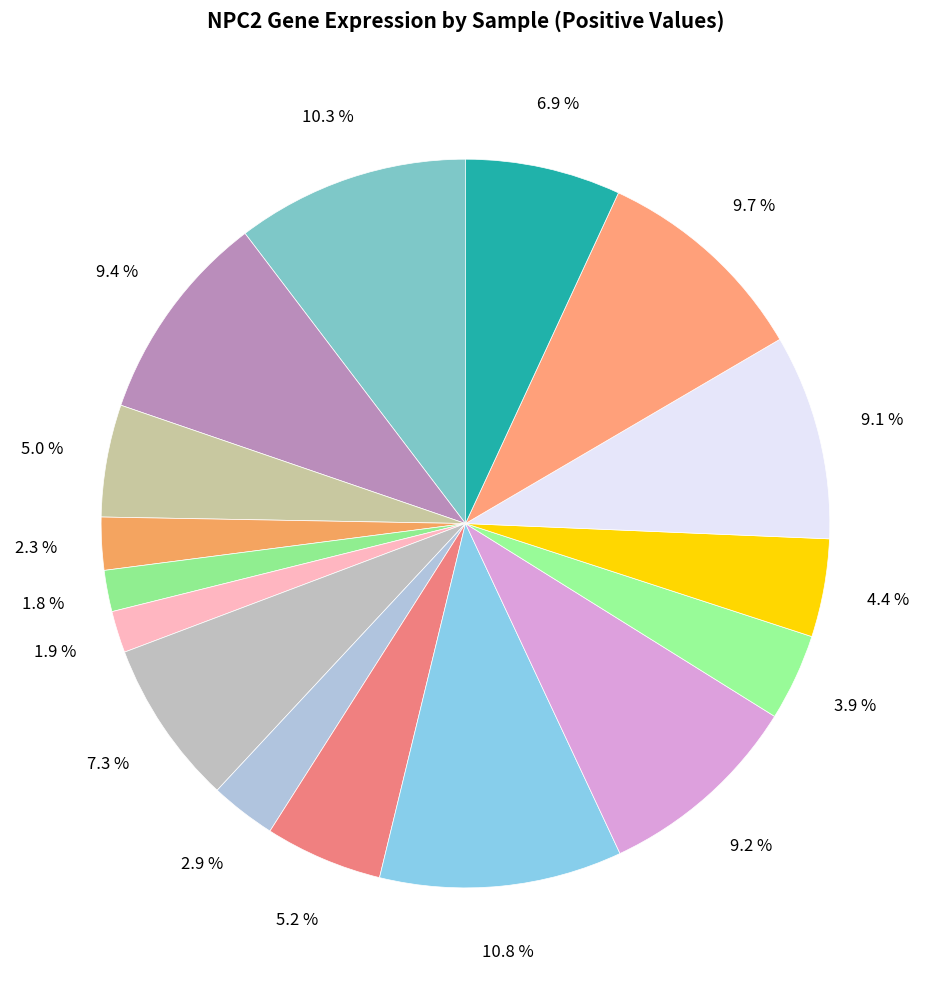

How many segments does this pie chart have?

16